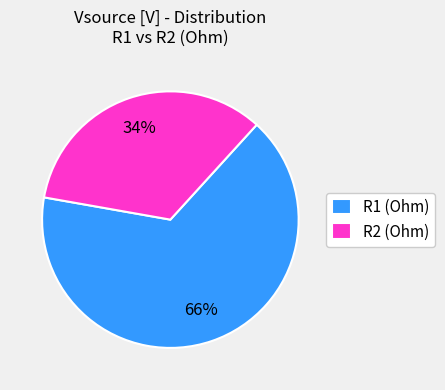

Rank the categories by value from lowest to highest.

R2 (Ohm), R1 (Ohm)